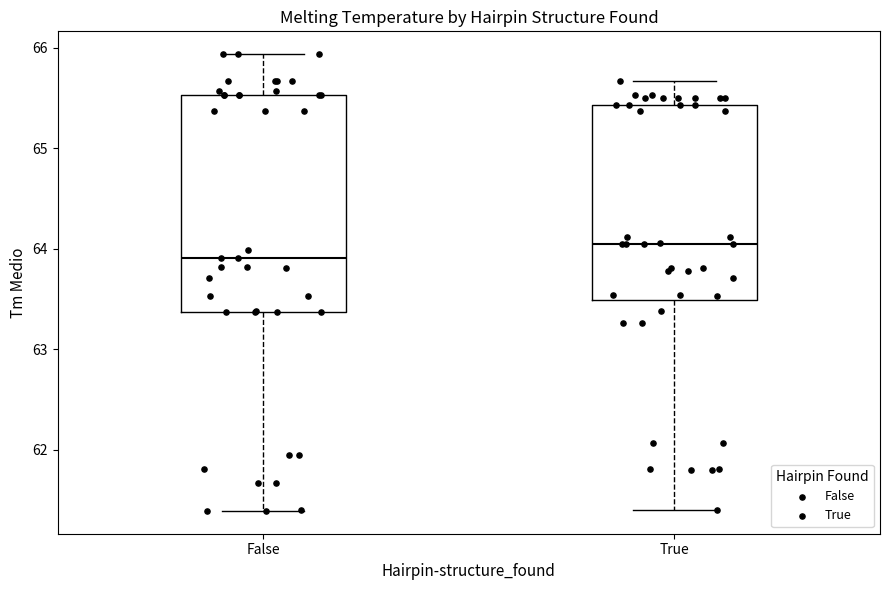

Comparing the boxes themselves (not the whiskers), which one is the tallest?

False